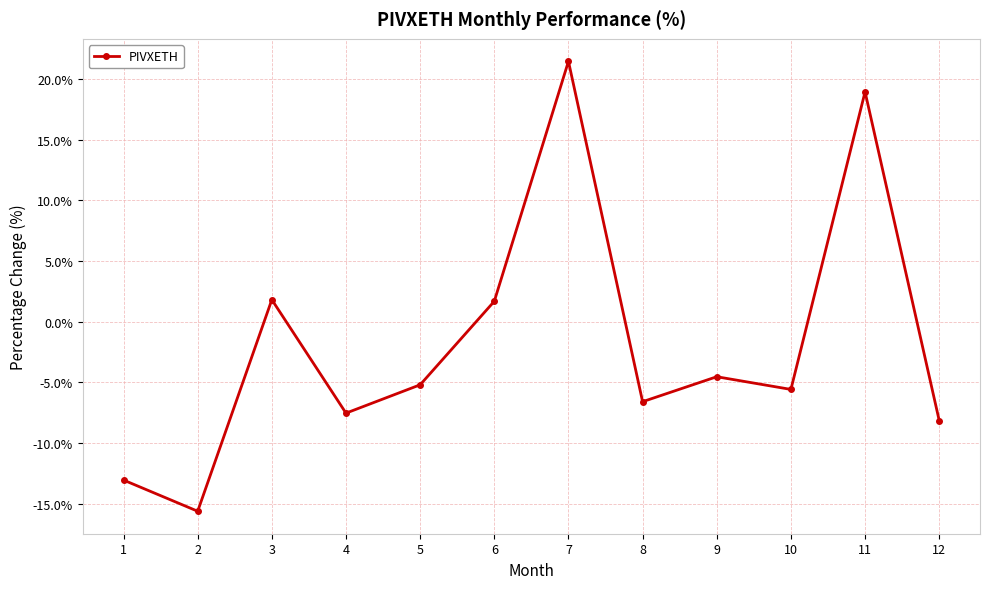

What is the minimum value shown in the chart?

-15.6